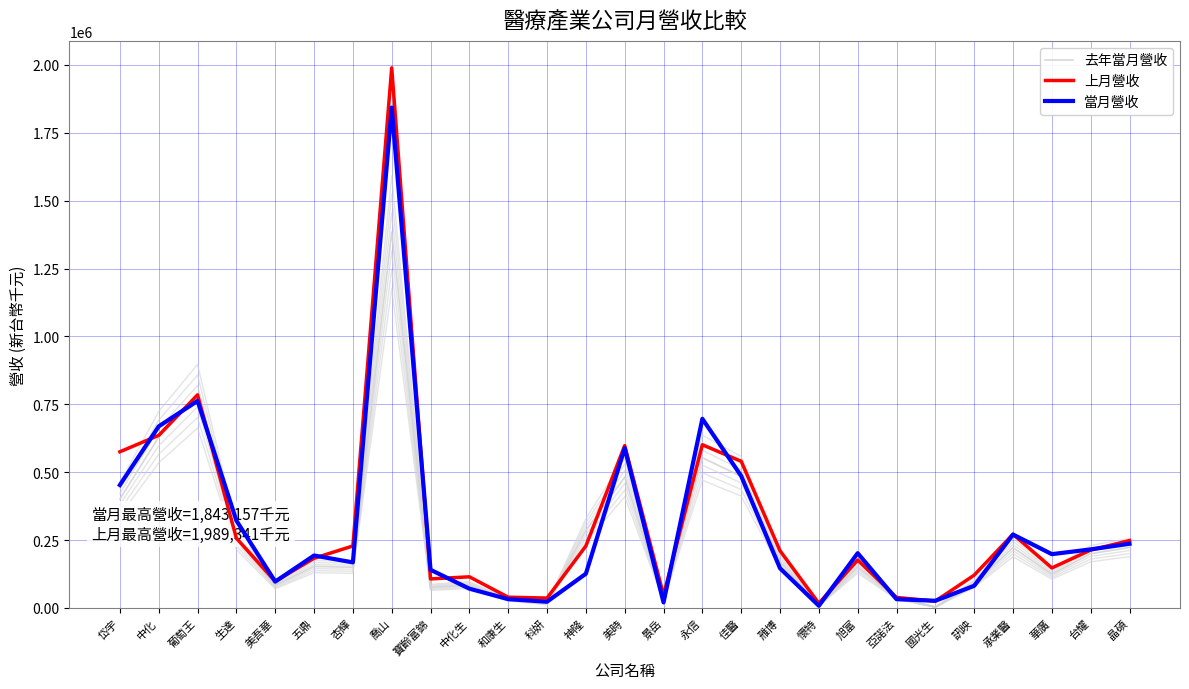

What is the value of the 上月營收 point at the 5th from the left?

97974